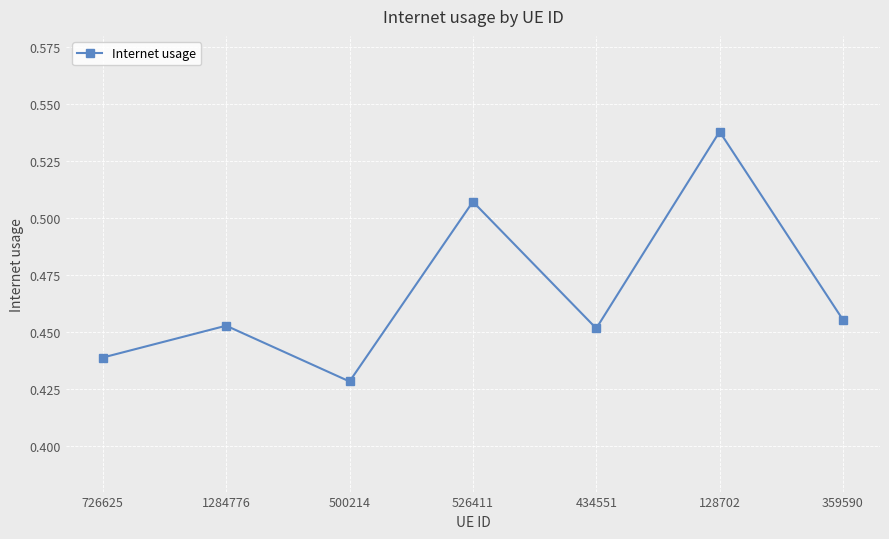

Count the values in the range 0 to 1.

7